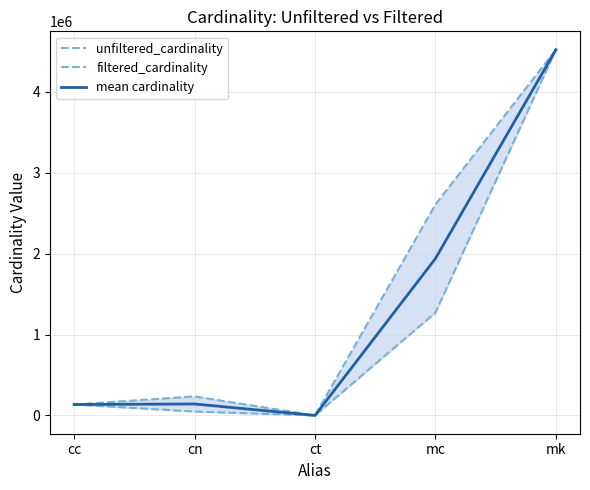

True or false: filtered_cardinality has more than 2 points higher than both neighbors.

False